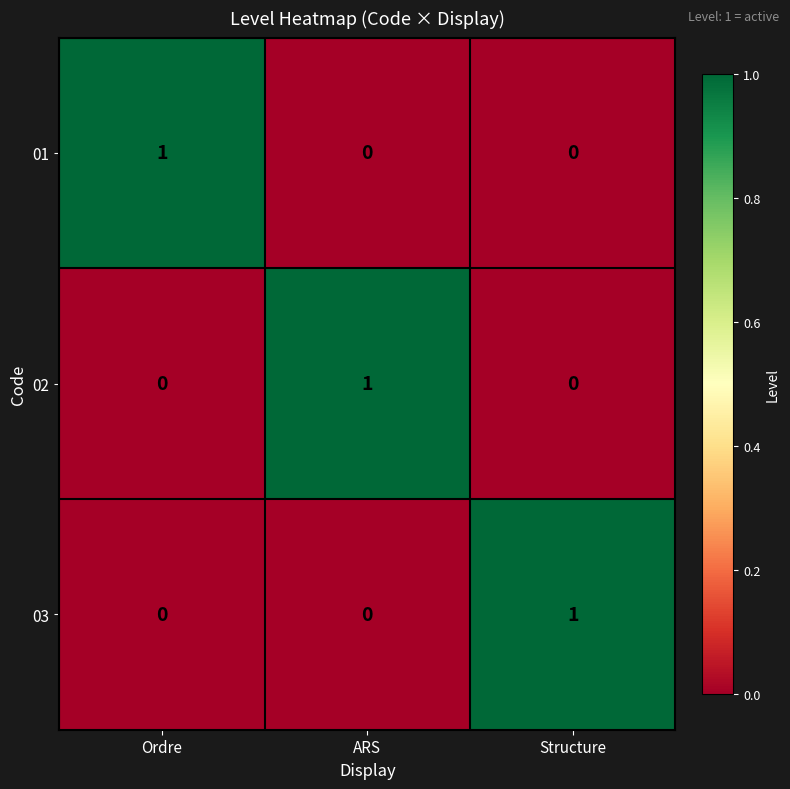

How many 02 values are between 0 and 1?

3